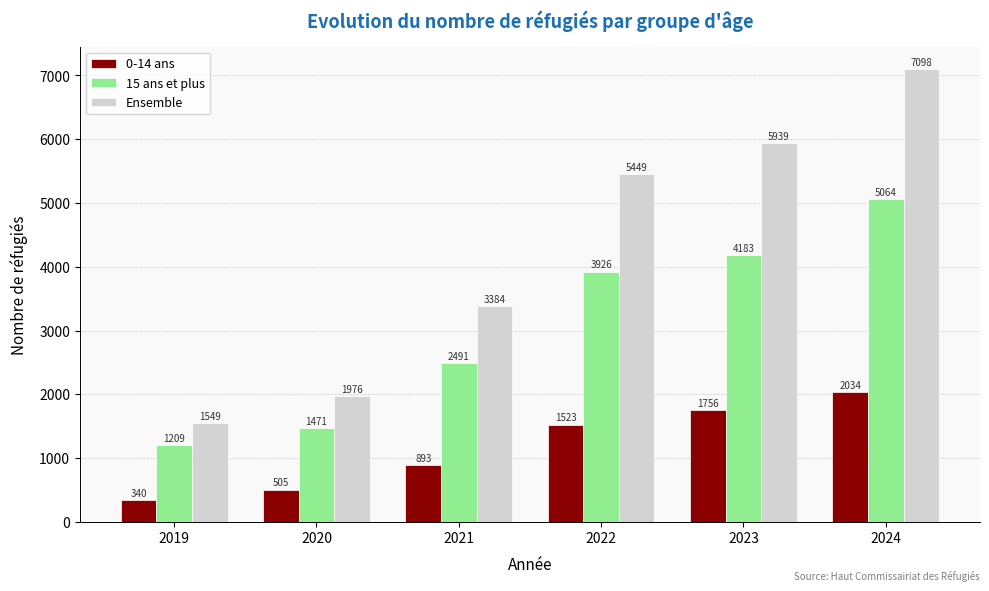

Where is 0-14 ans nearest to the value 1187?

2021